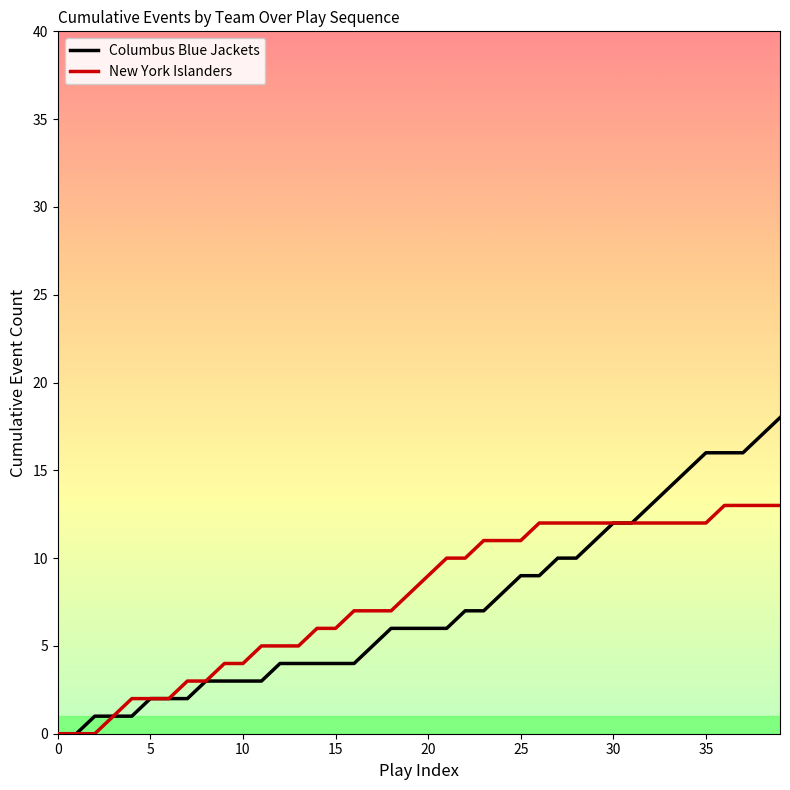

How many lines are shown in the chart?

2